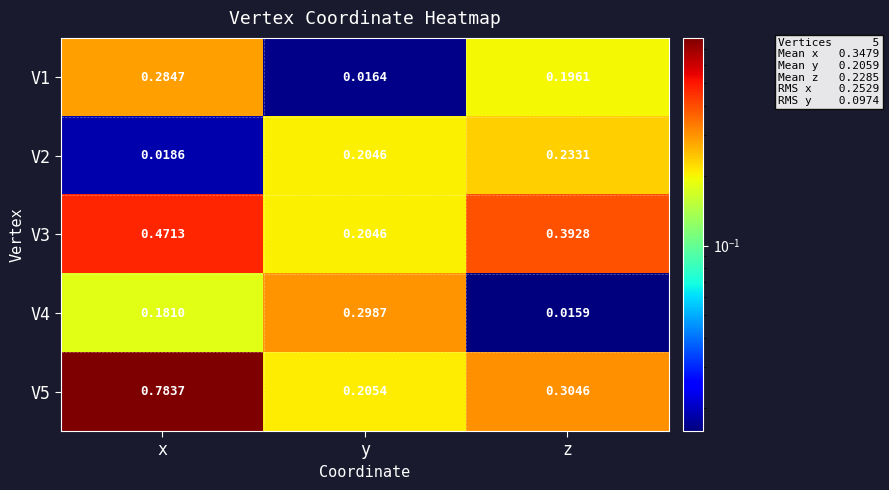

How many distinct data groups are displayed?

5